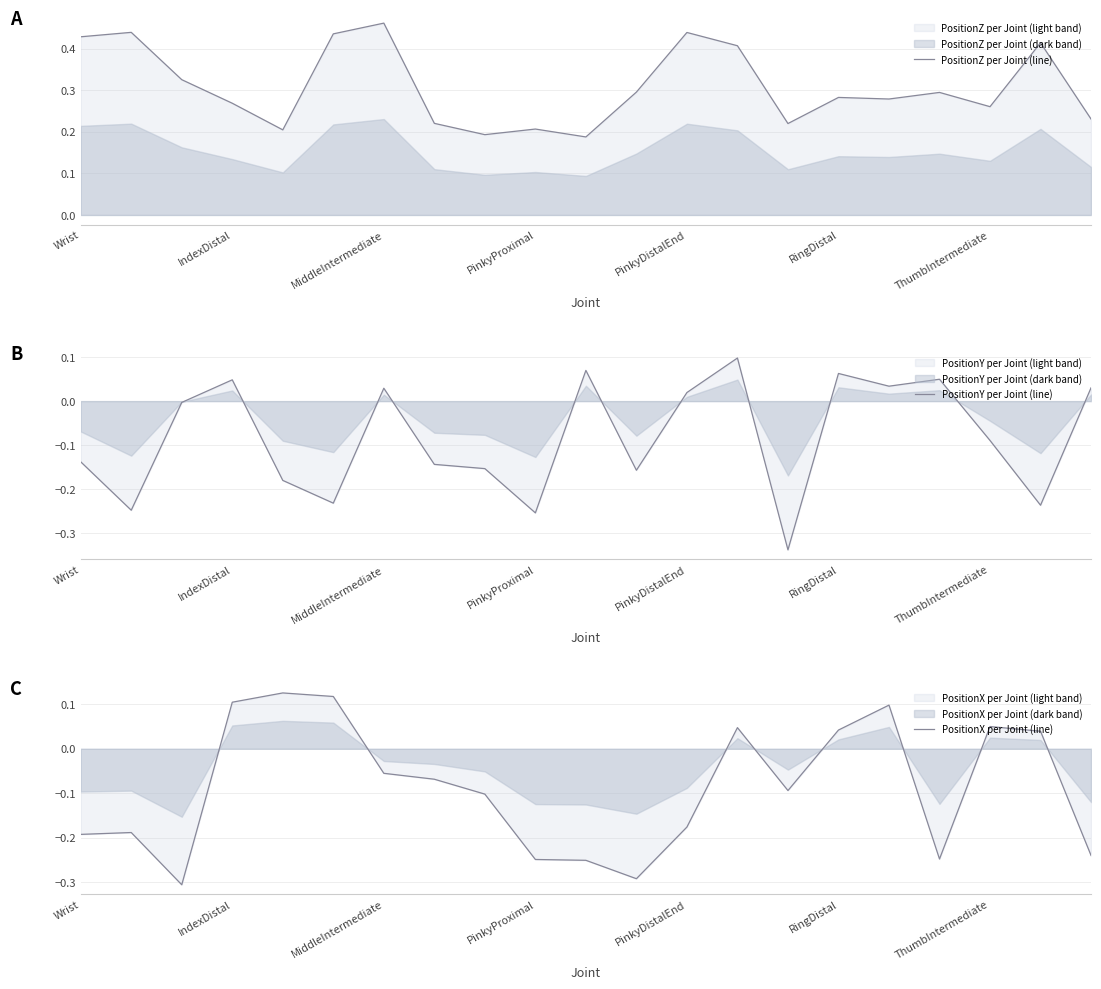

At how many categories does at least one series exceed 0?

21